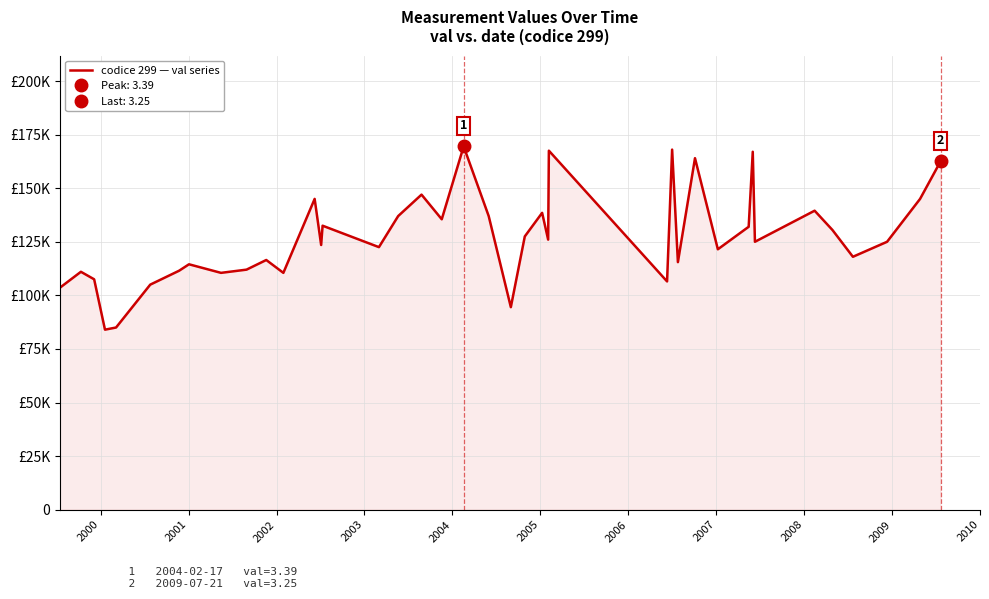

How many interior local peaks (higher than both neighbors) does the data have?

13